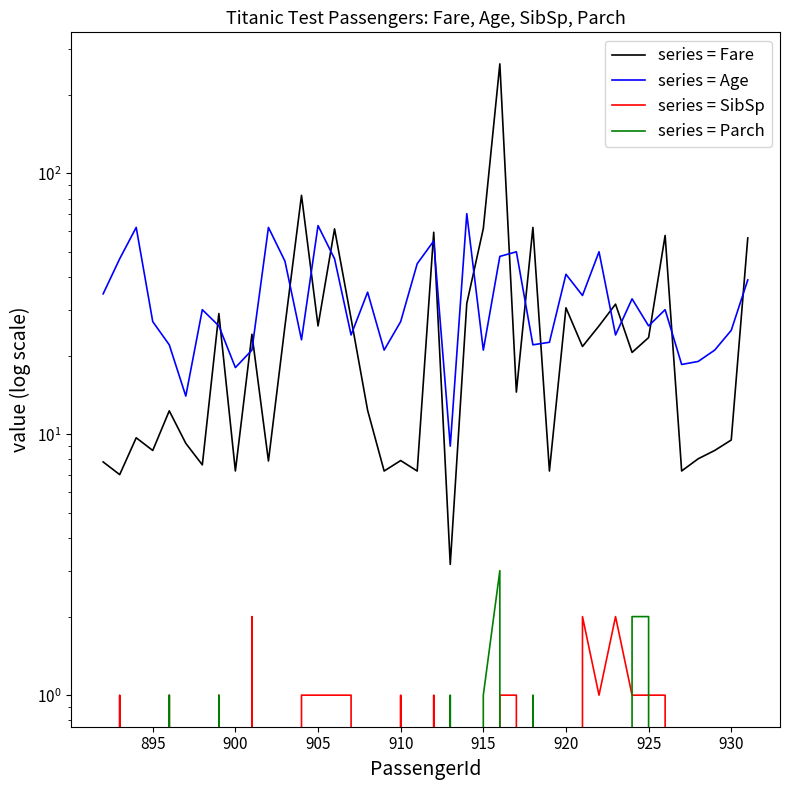

How many positive values does the series = SibSp series have?

18